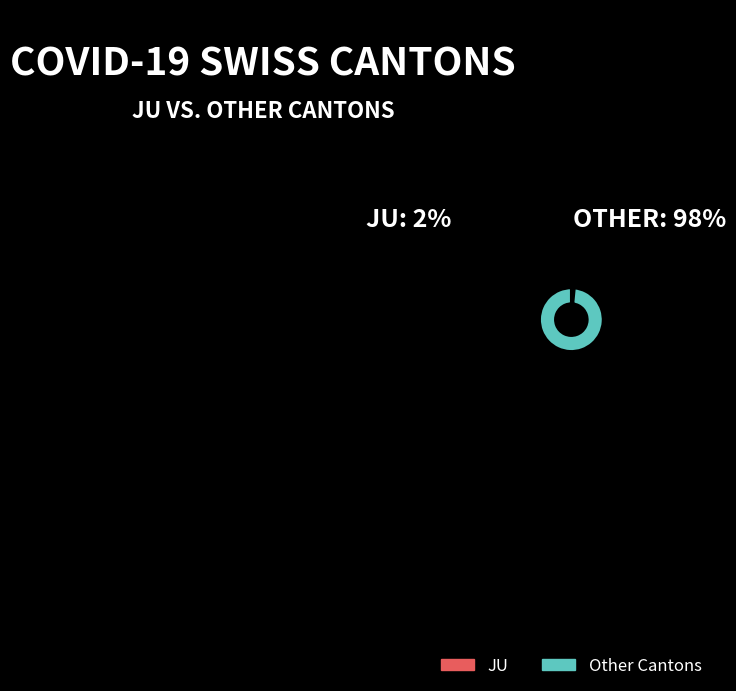

How many segments does this pie chart have?

2